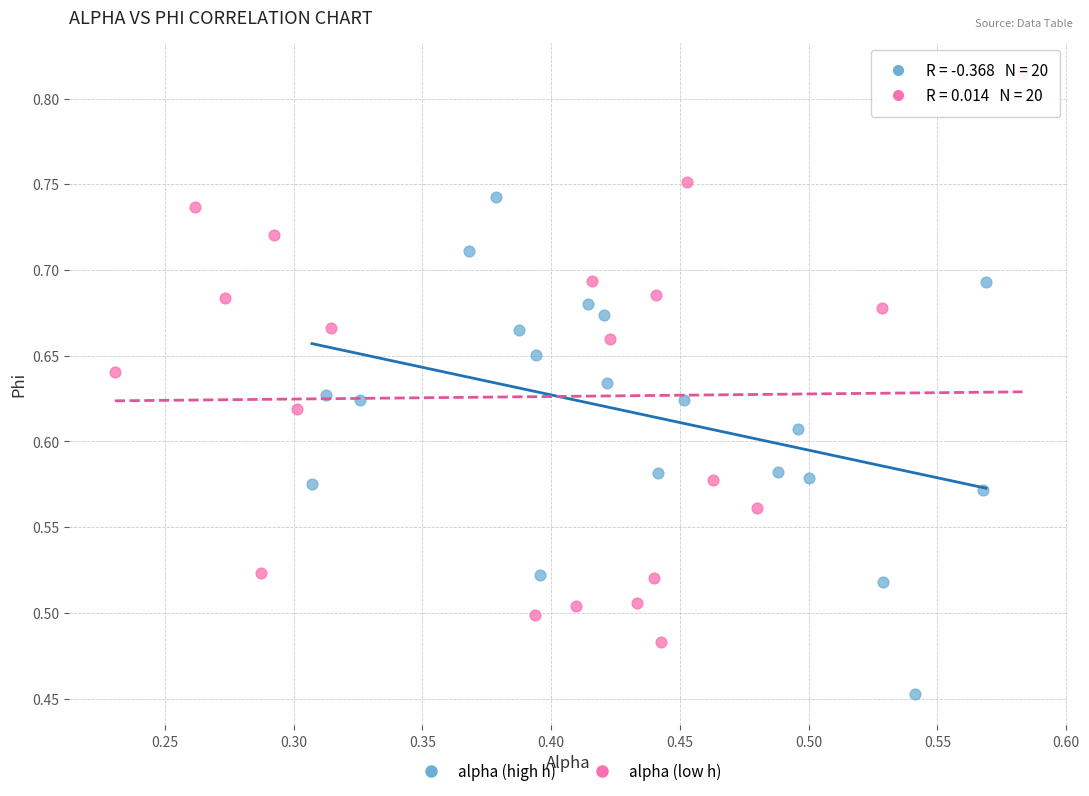

Which series has the largest Y range (max minus min)?

alpha (low h)